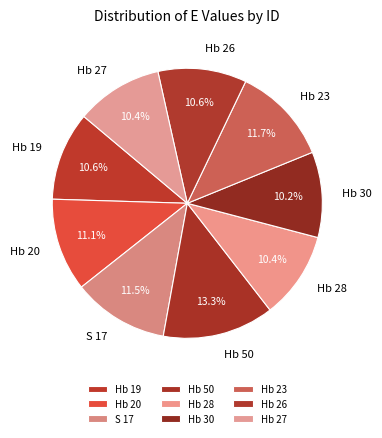

To the nearest percent, what portion does Hb 50 represent?

13%